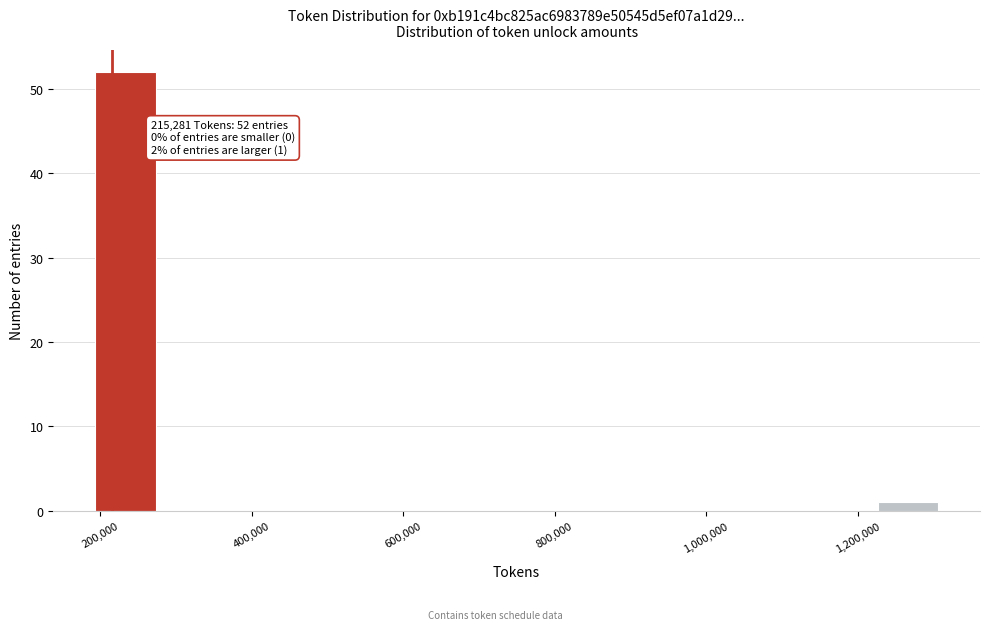

Around what value on the x-axis is the tallest bar? Give the approximate position of its centre, as read against the axis.

240000